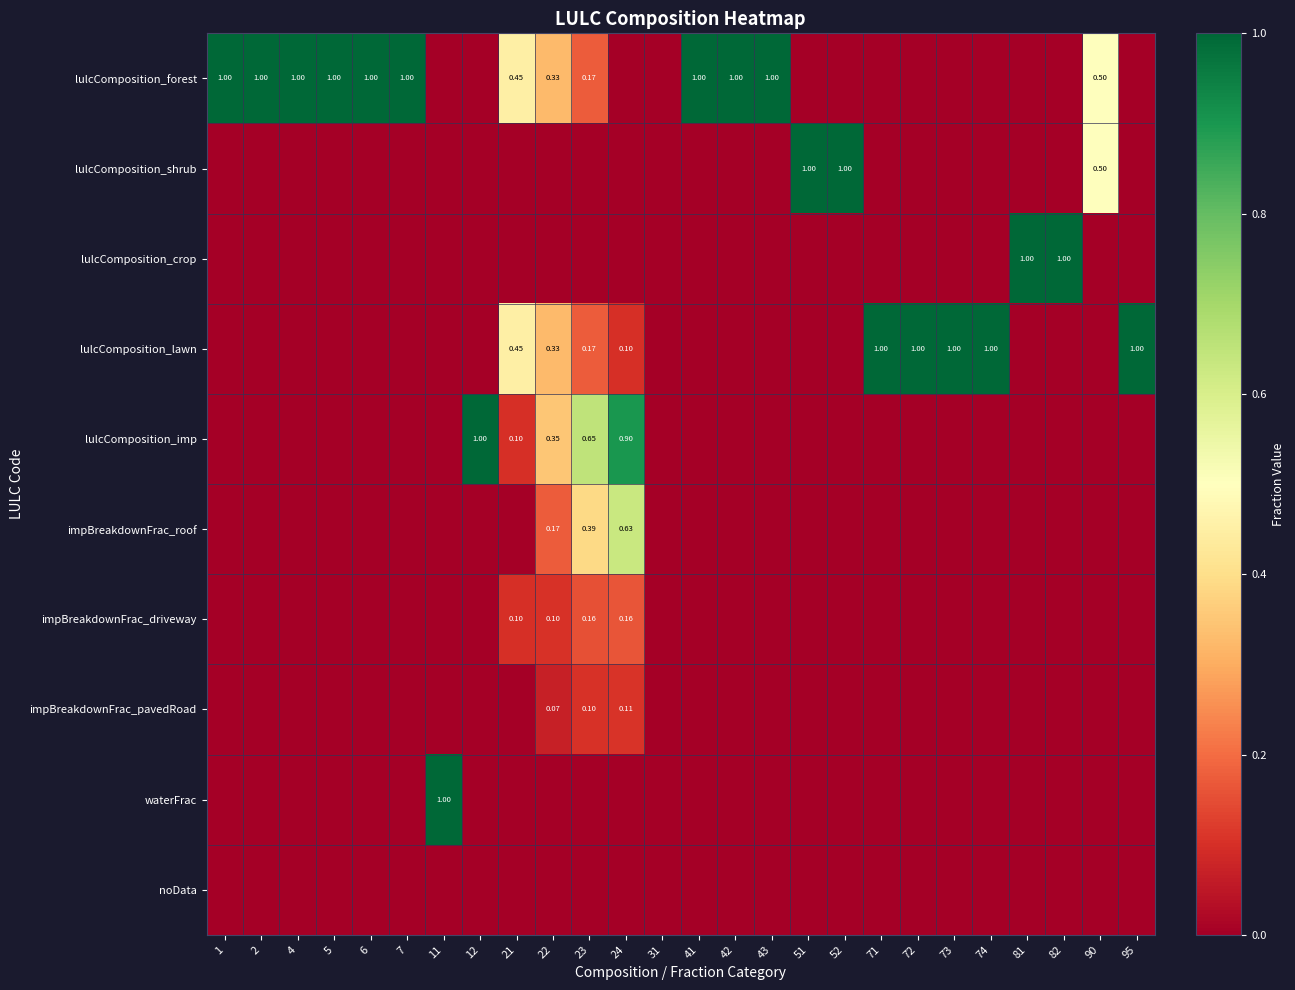

What is the maximum value for lulcComposition_lawn?

1.0